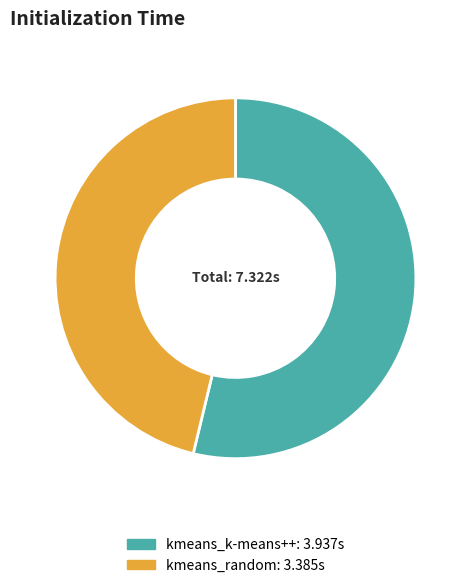

Is the sum of kmeans_random and kmeans_k-means++ greater than half?

Yes